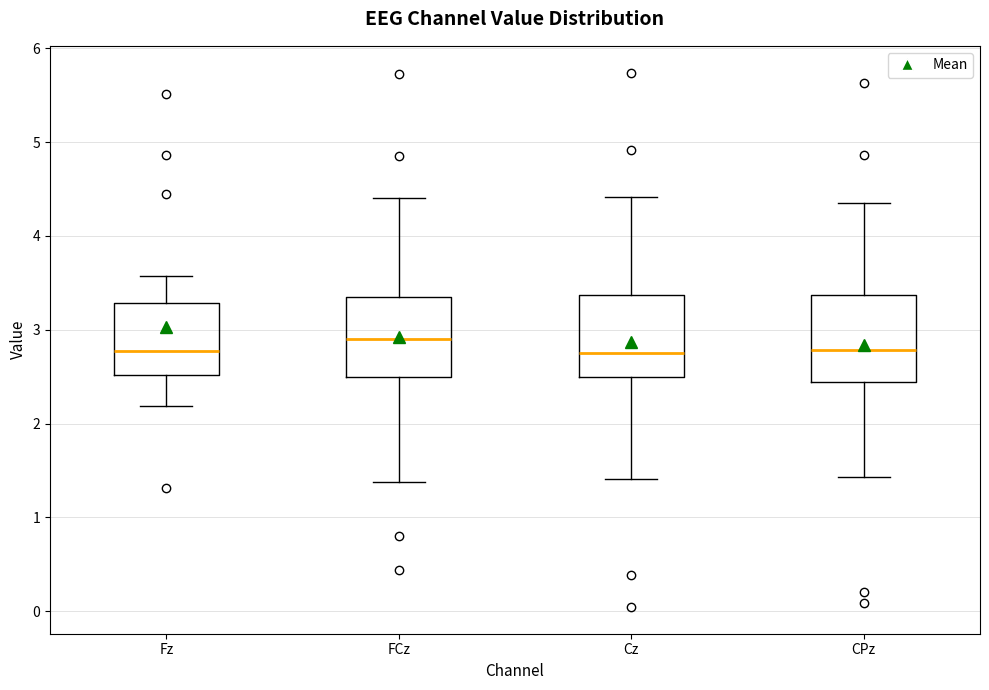

Where is the upper edge of the box for Fz on the y-axis? The values are not printed on the chart, so give them approximately, as read against the axis.

3.3